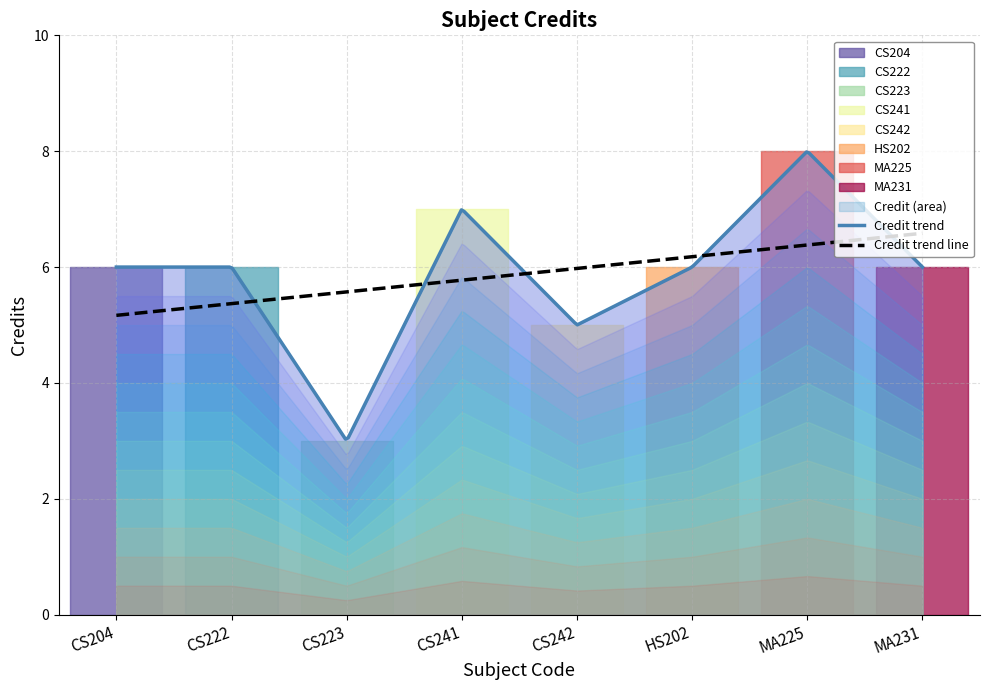

What is the smallest value displayed?

3